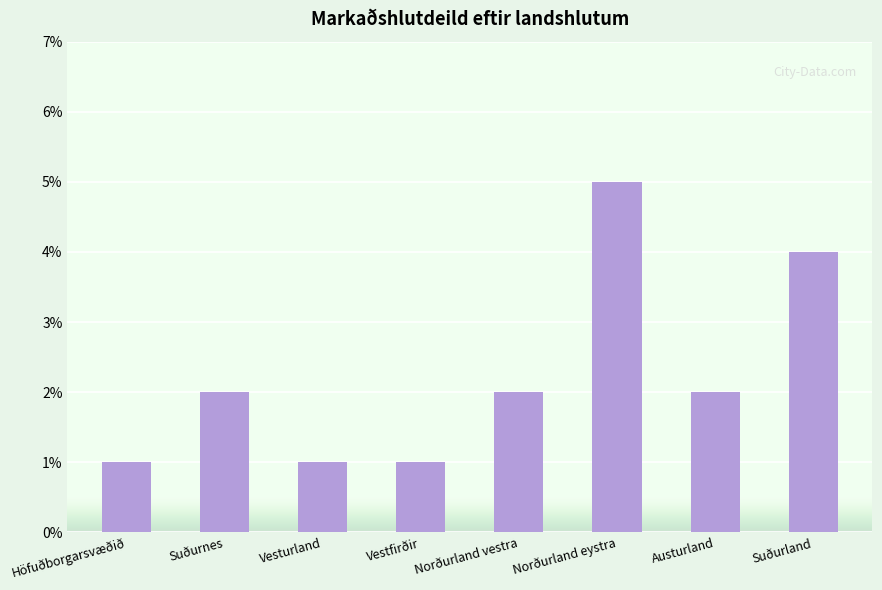

Which label corresponds to the largest value in the chart?

Norðurland eystra